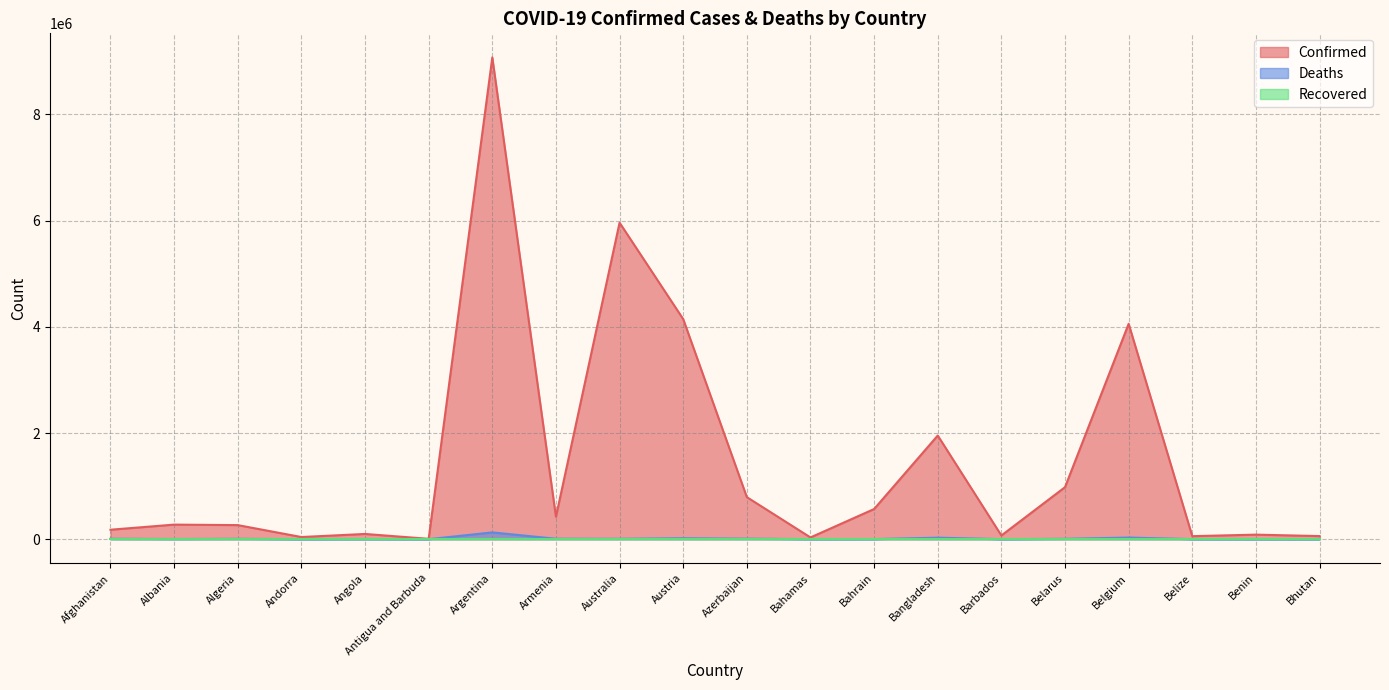

At which category does the chart reach its peak across all series?

Argentina